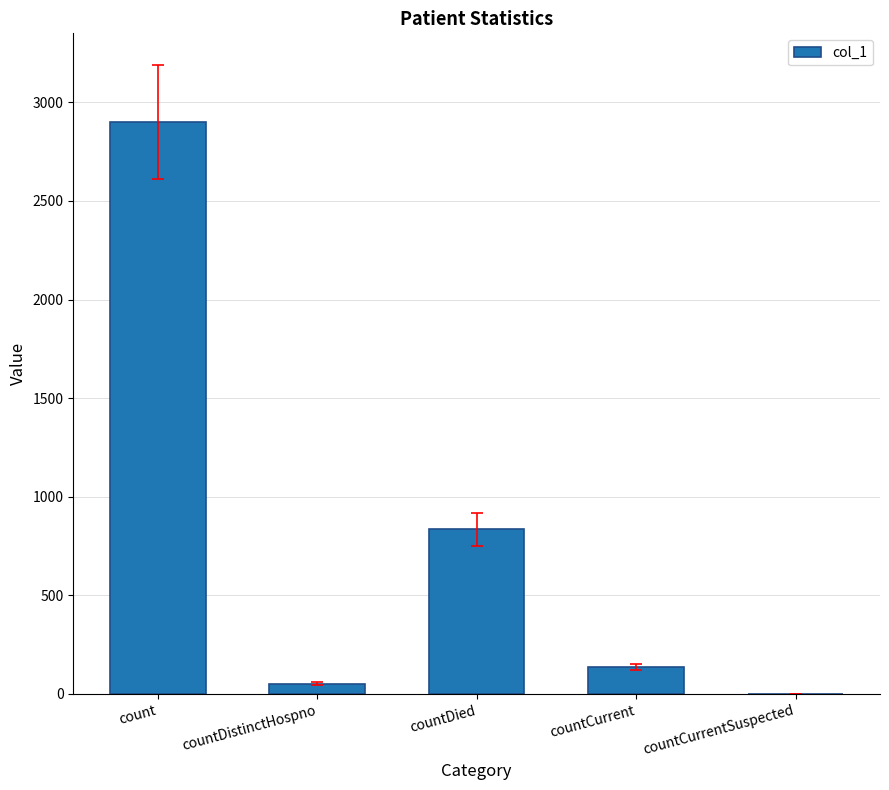

Is it true that the value at count is 2900?

True